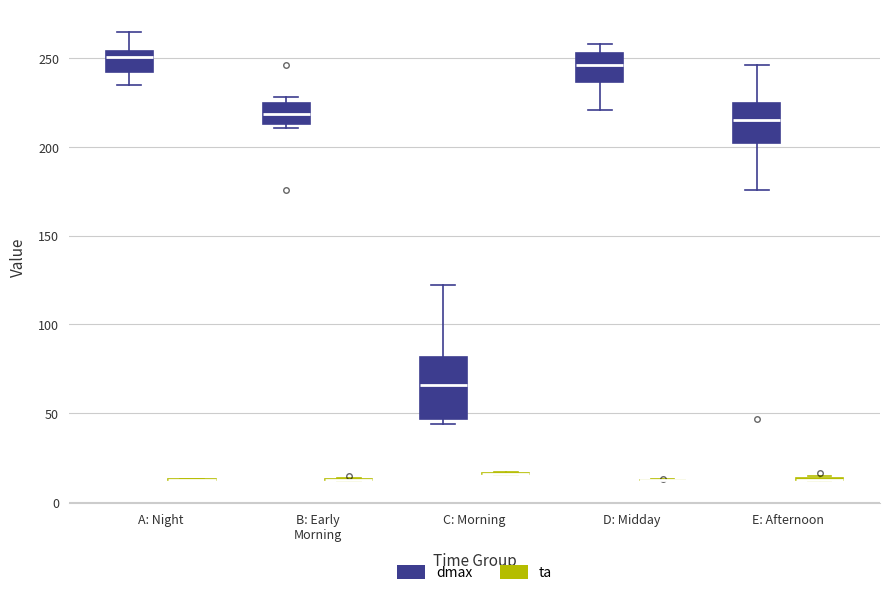

Where is the lower edge of the box for A: Night (dmax) on the y-axis? The values are not printed on the chart, so give them approximately, as read against the axis.

240